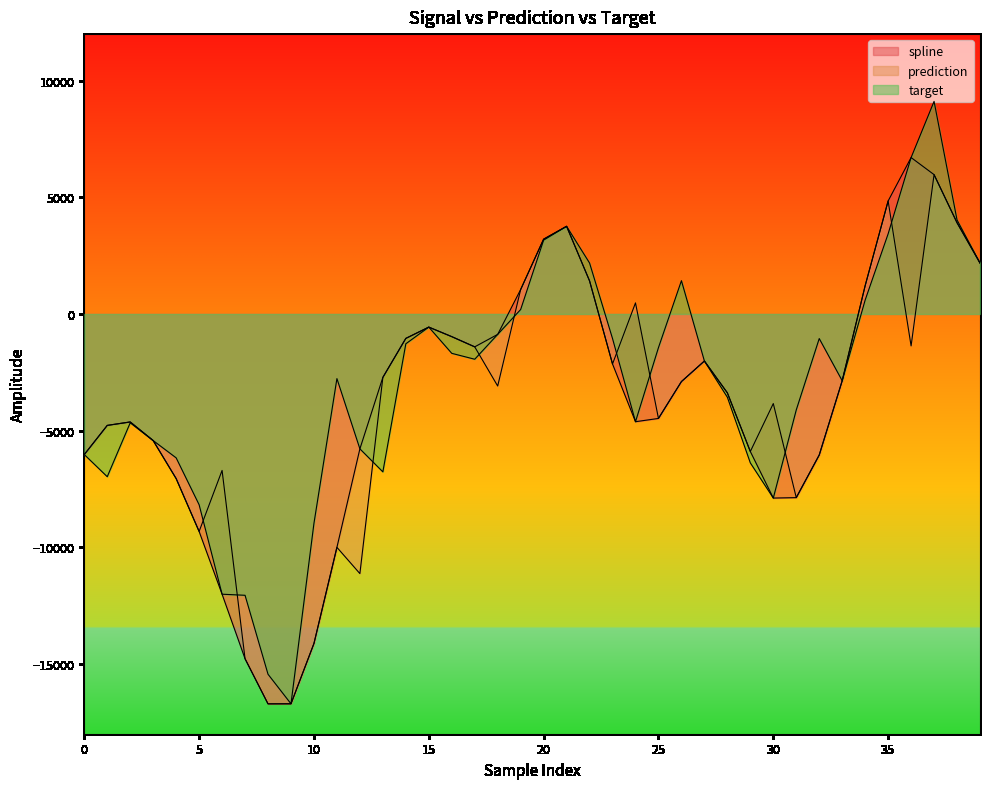

What is the value of the prediction point at the 23rd from the left?

1417.9